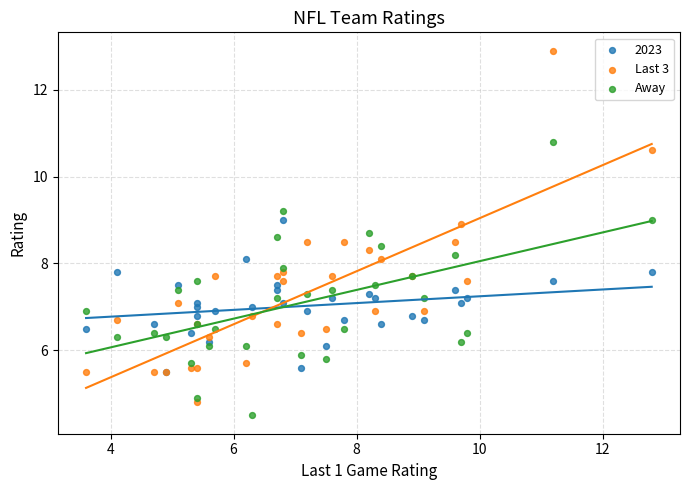

What are all the series names shown in the legend?

2023, Last 3, Away